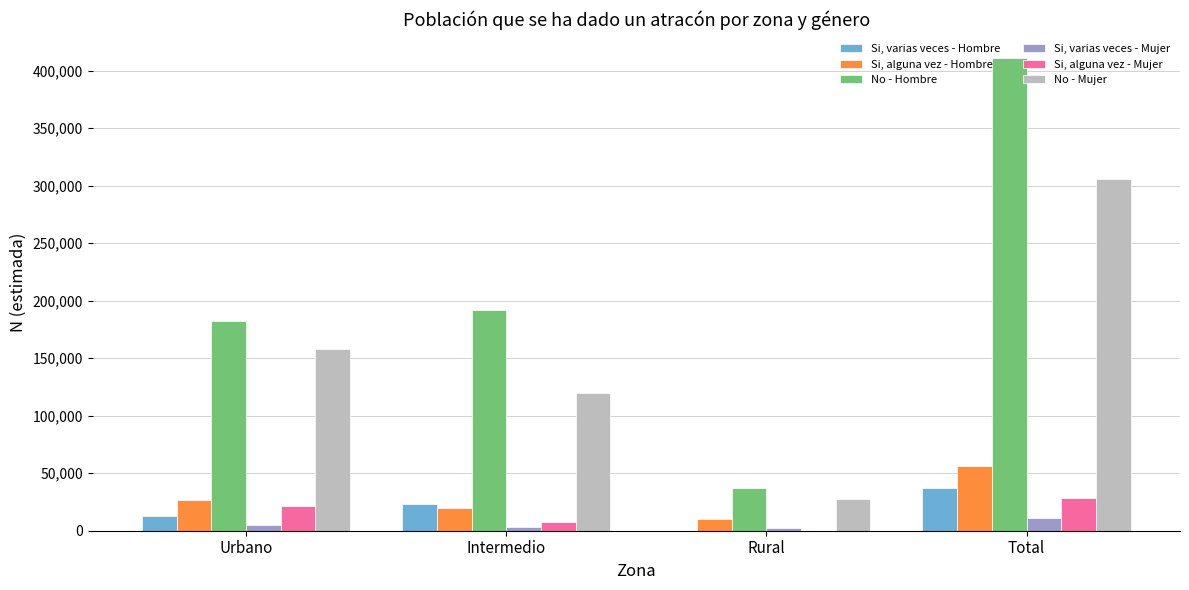

How many groups of bars are there?

4